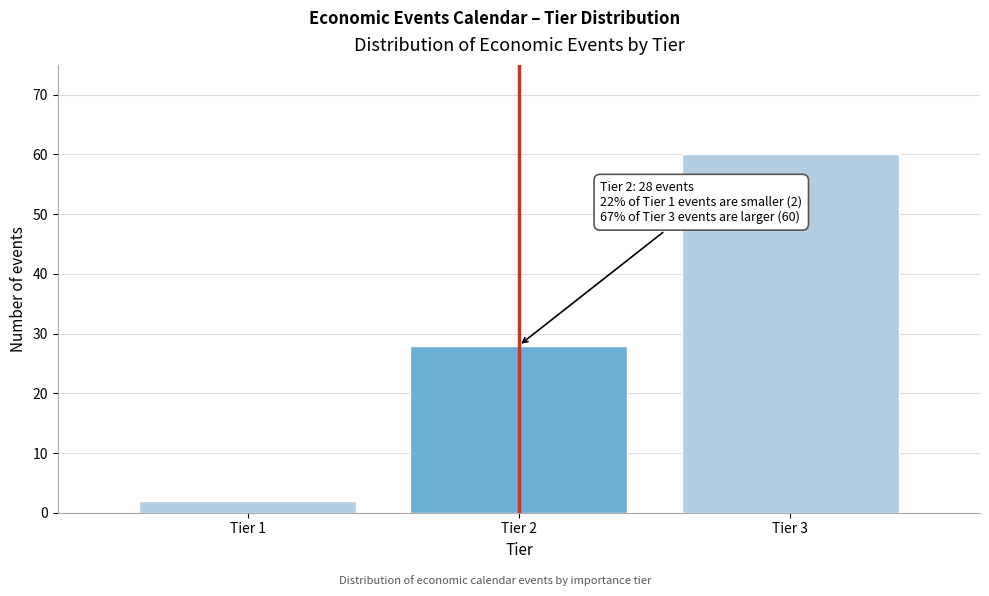

Reading left to right, extract all data points from this chart.

2	28	60